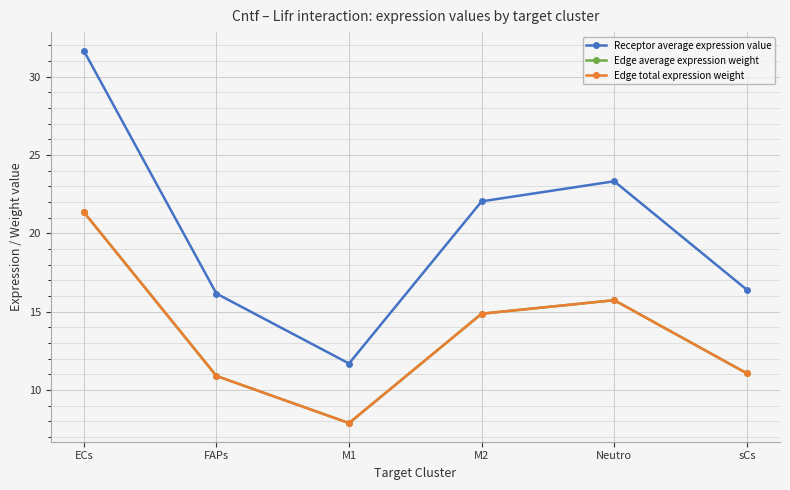

At which category is the sum across all series the highest?

ECs